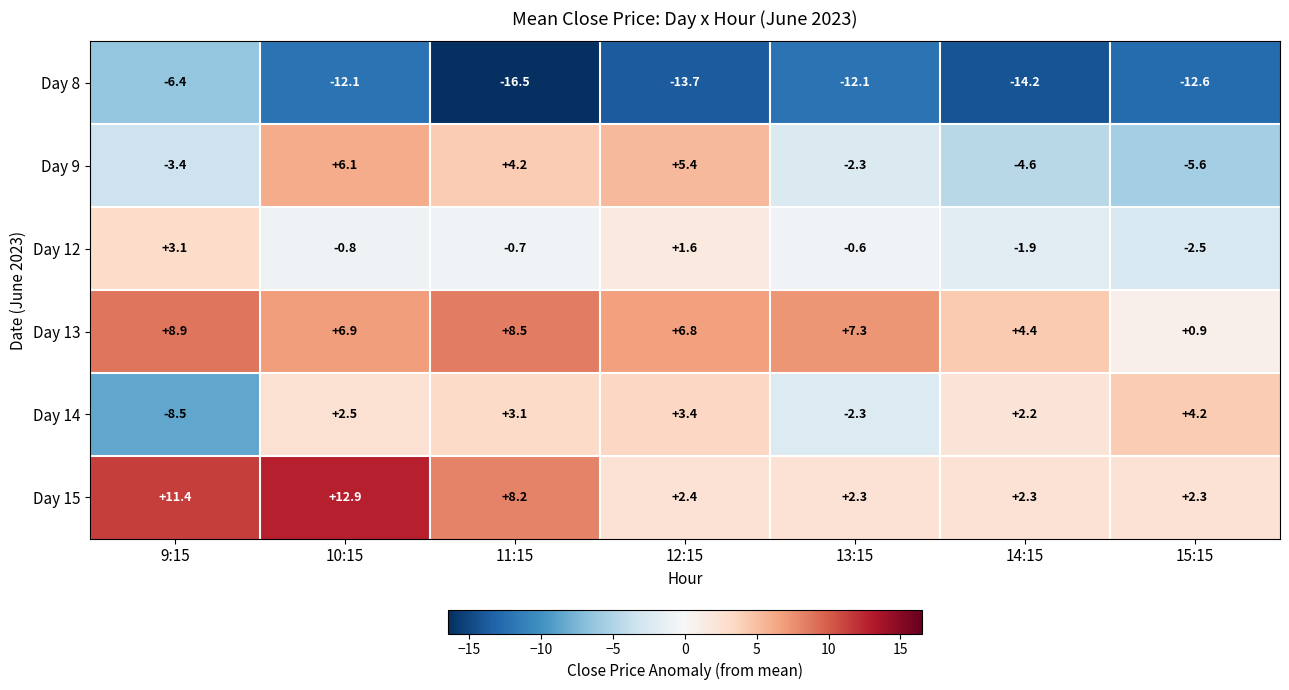

At which category does the chart reach its minimum across all series?

11:15